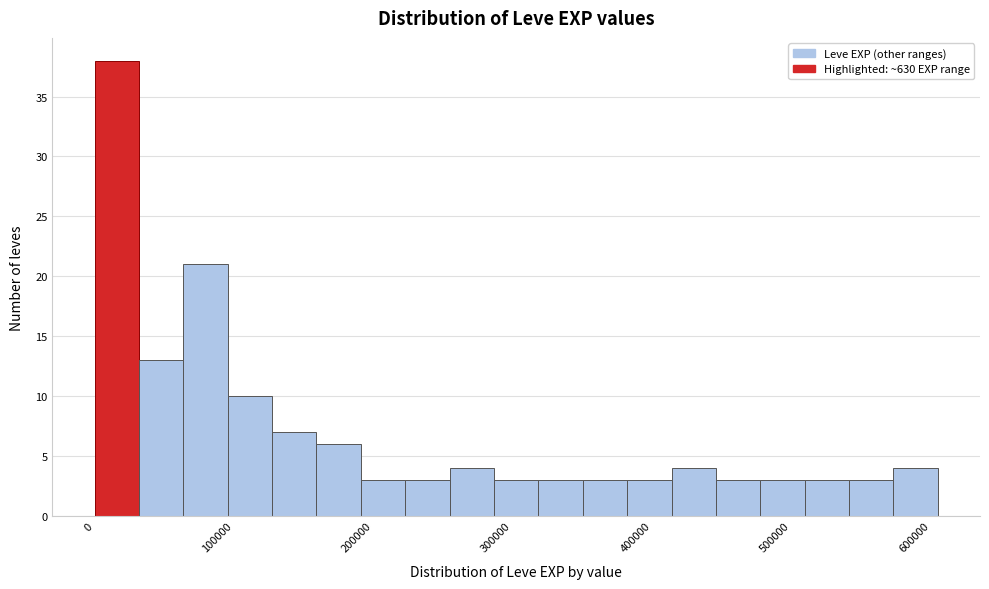

Read against the x-axis, roughly where is the centre of the tallest bar?

20000